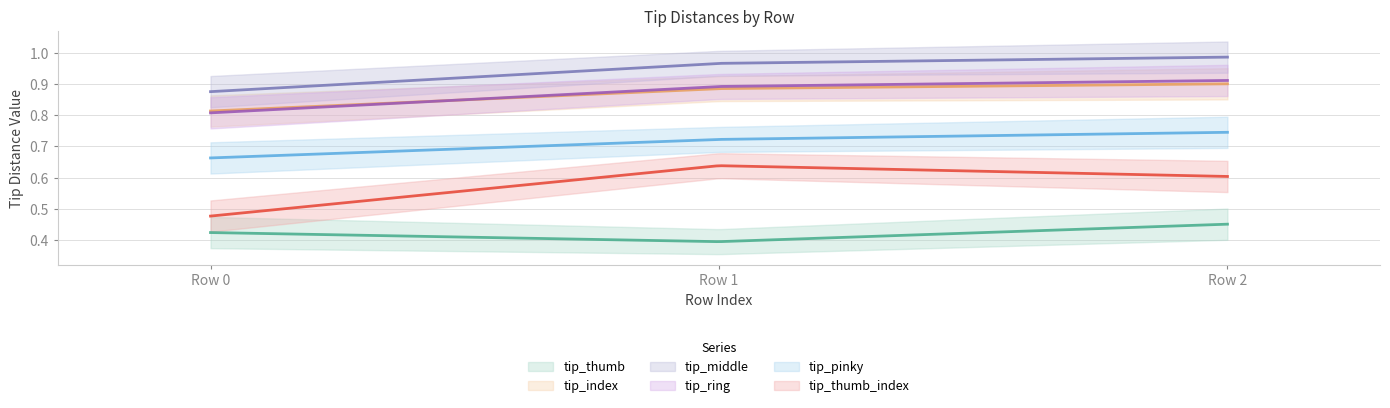

Rank the categories by tip_ring value from lowest to highest.

Row 0, Row 1, Row 2